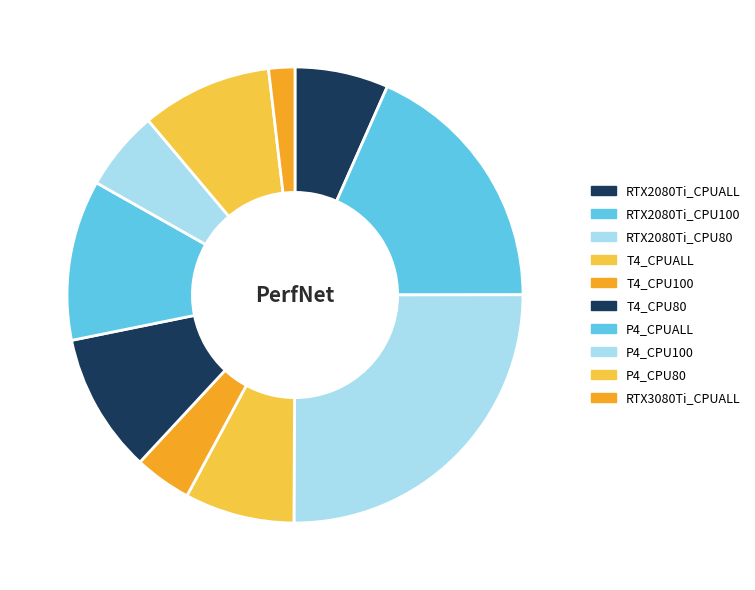

Does P4_CPU100 represent more than half of the total?

No